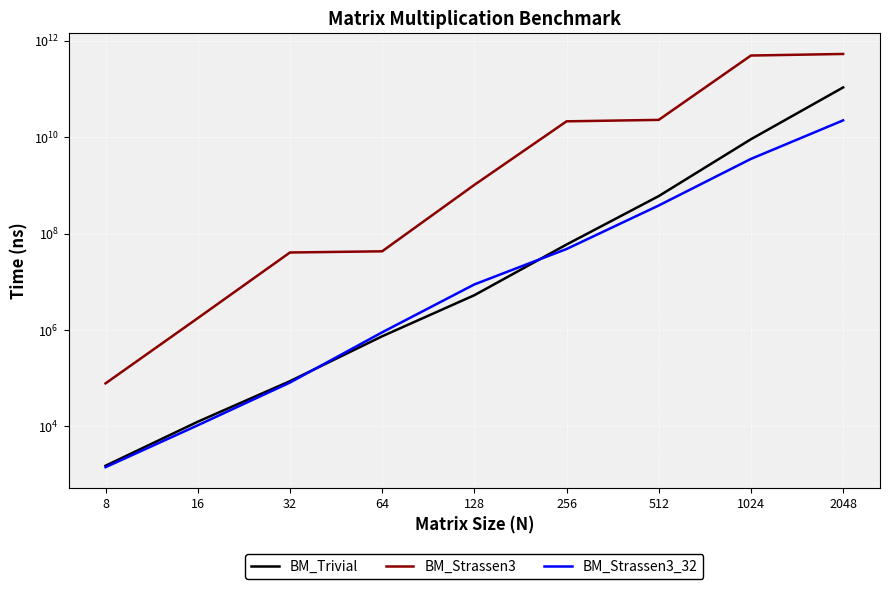

What is the spread (max minus min) of values at 512?

22552996150